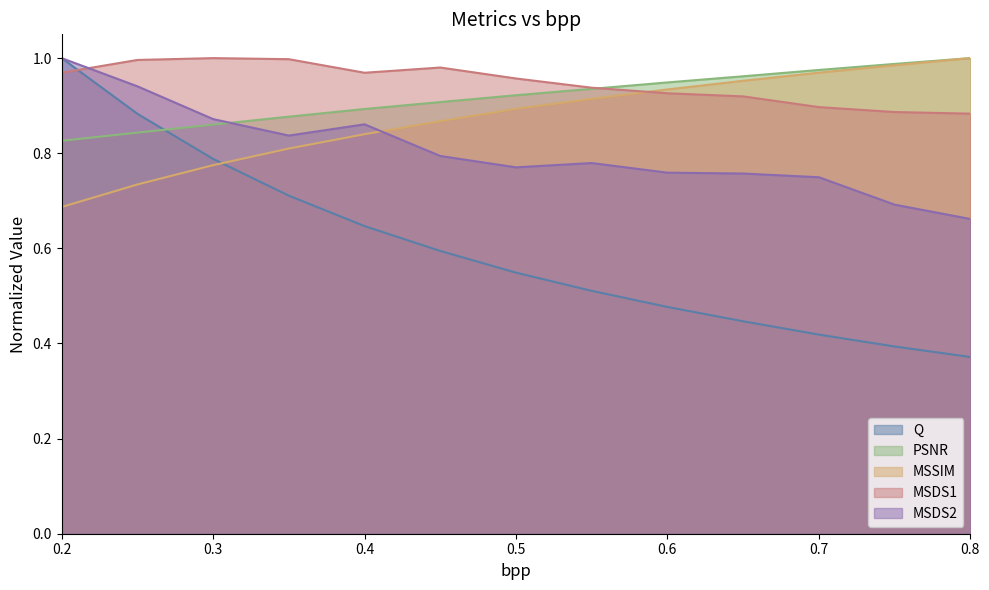

The MSDS2 series shows 0.7 at 0.7. True or false?

True